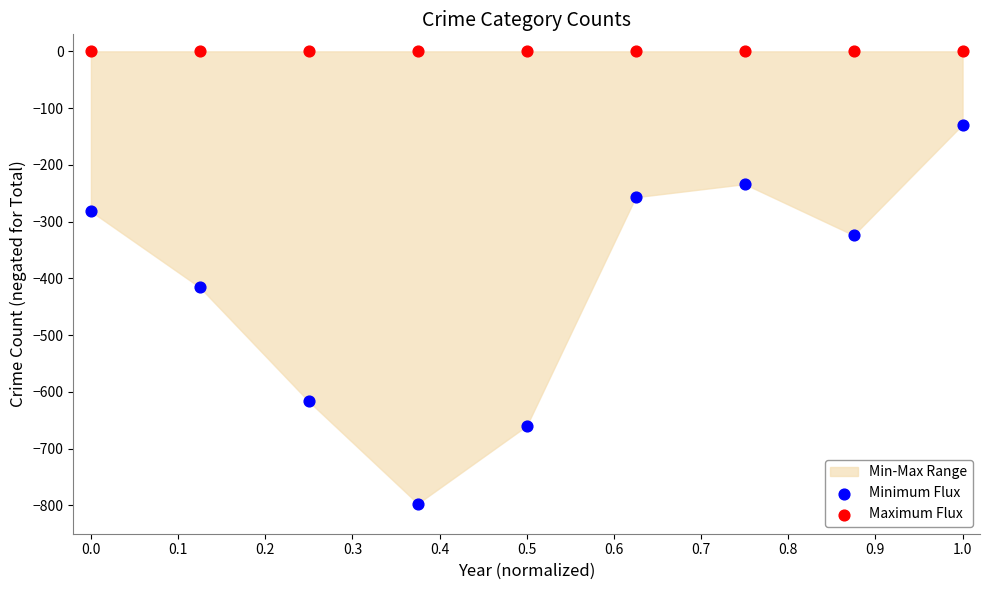

Which series reaches the minimum Y coordinate?

Minimum Flux